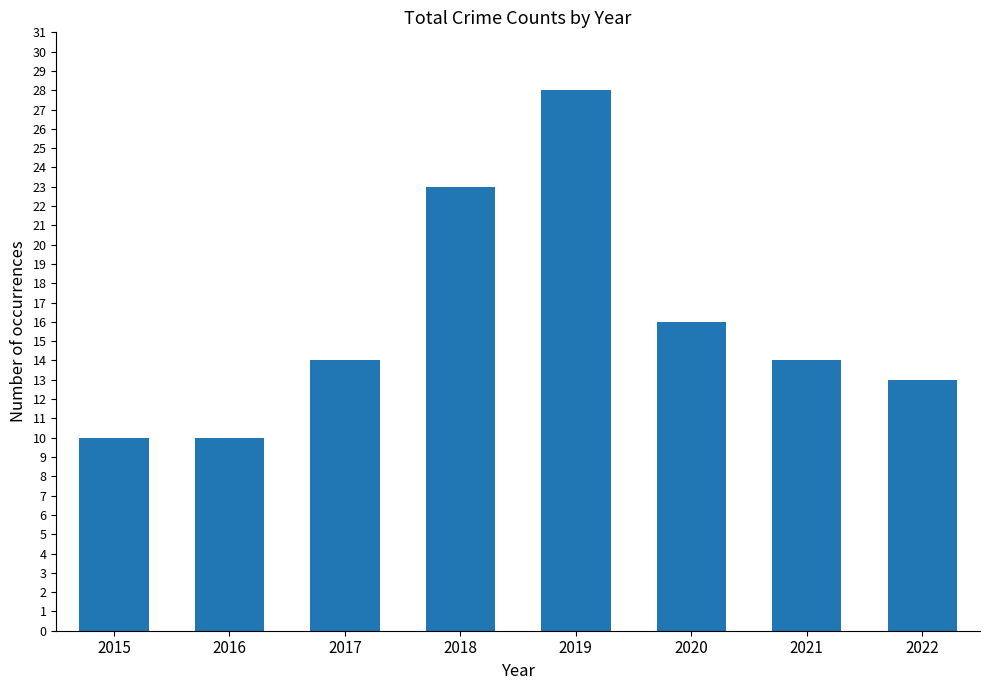

Reading left to right, list all the values displayed in this chart.

10	10	14	23	28	16	14	13